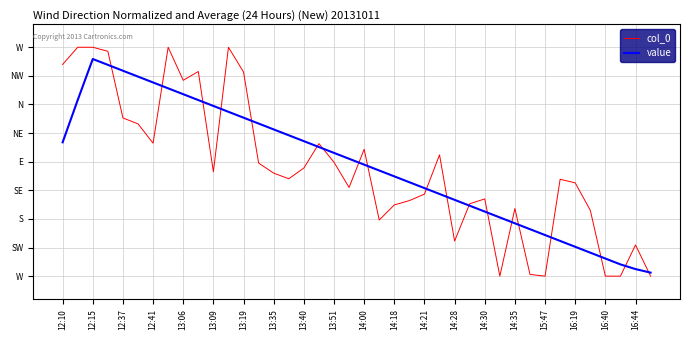

Does the chart display data point markers on the line(s)?

No